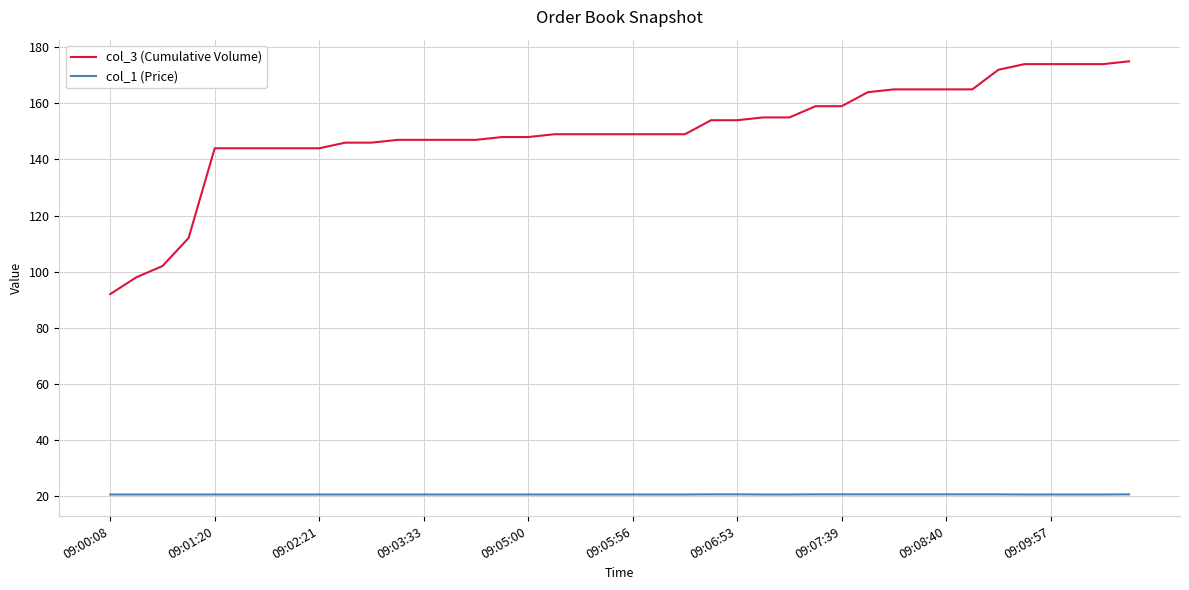

What is the difference between the maximum and minimum values in the col_3 (Cumulative Volume) series?

83.0